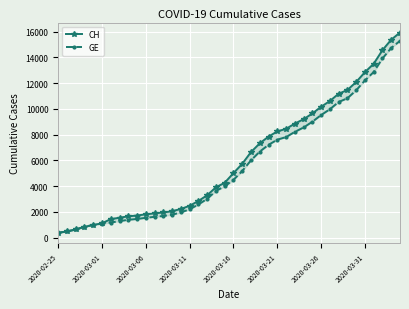

What is the difference between the maximum and minimum values in the CH series?

15551